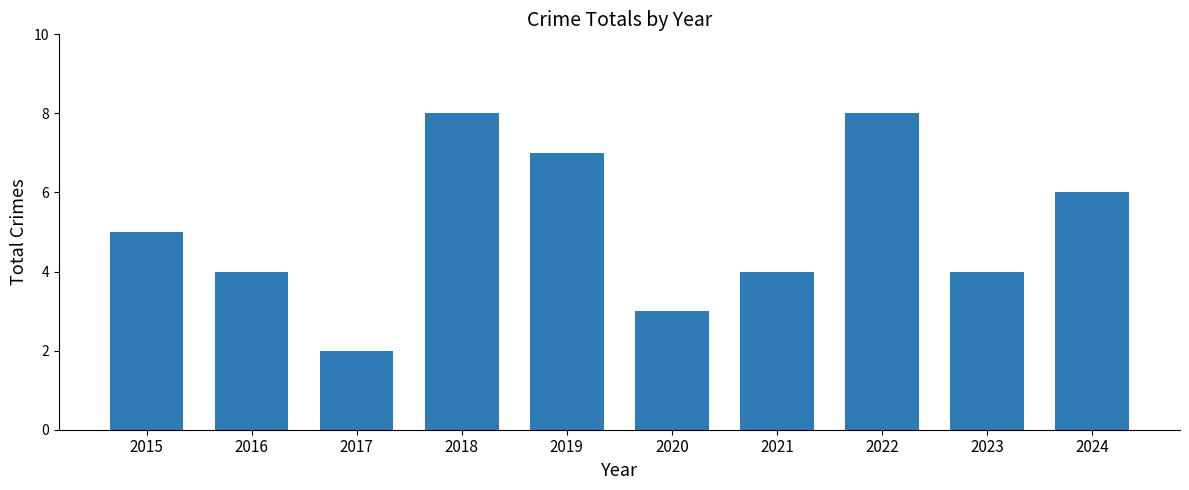

Count the number of categories in the chart.

10